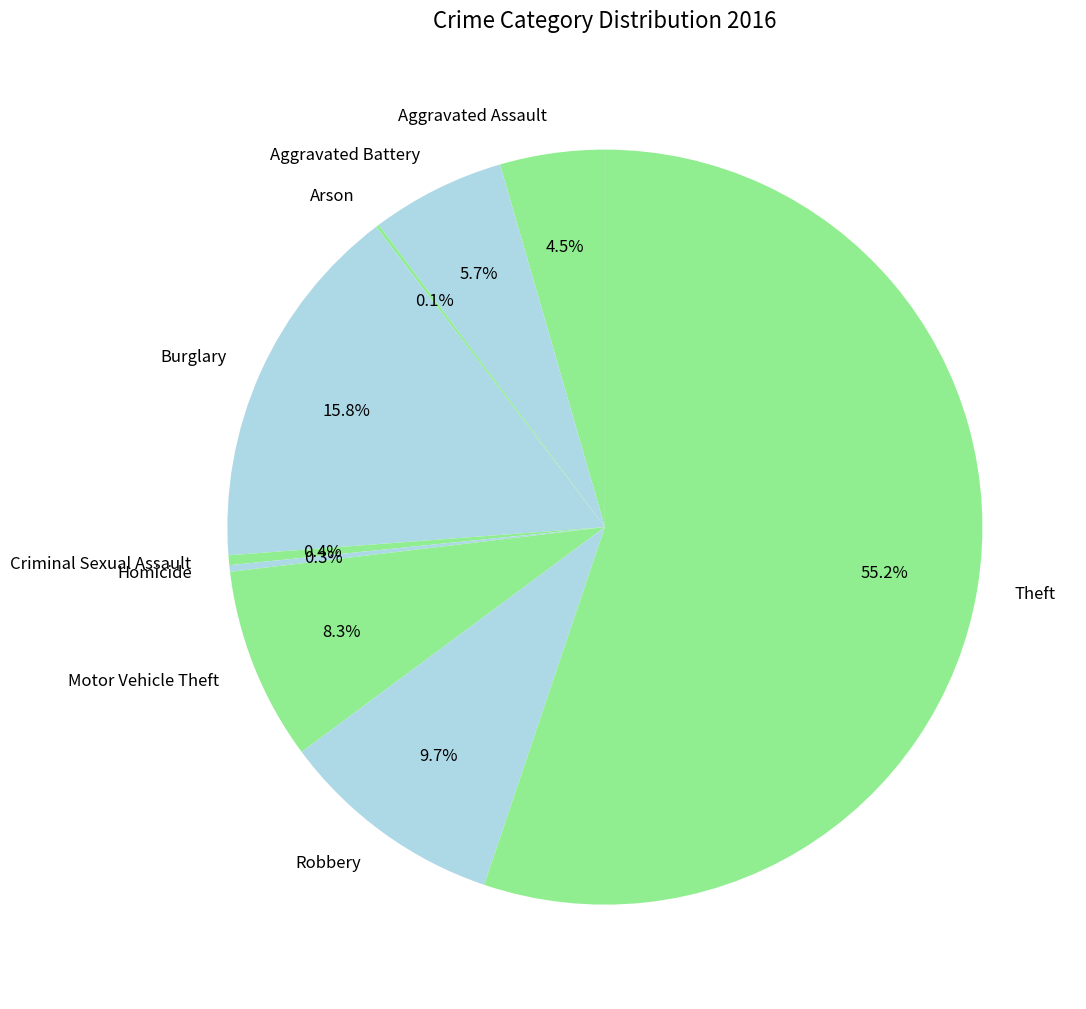

What is the ratio of the value at Robbery to the value at Burglary?

0.6